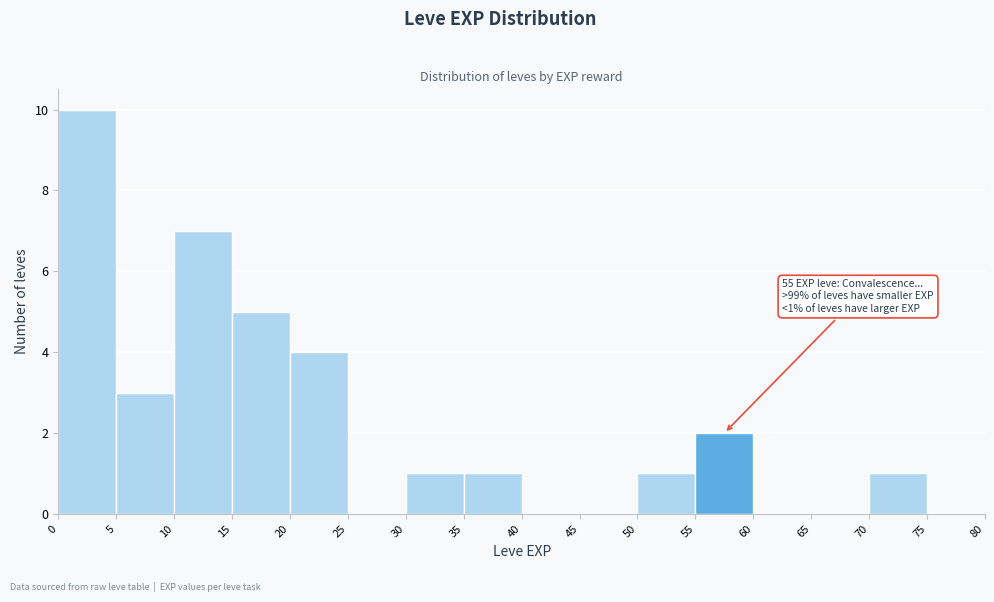

Which range on the x-axis has the tallest bar?

0 to 5